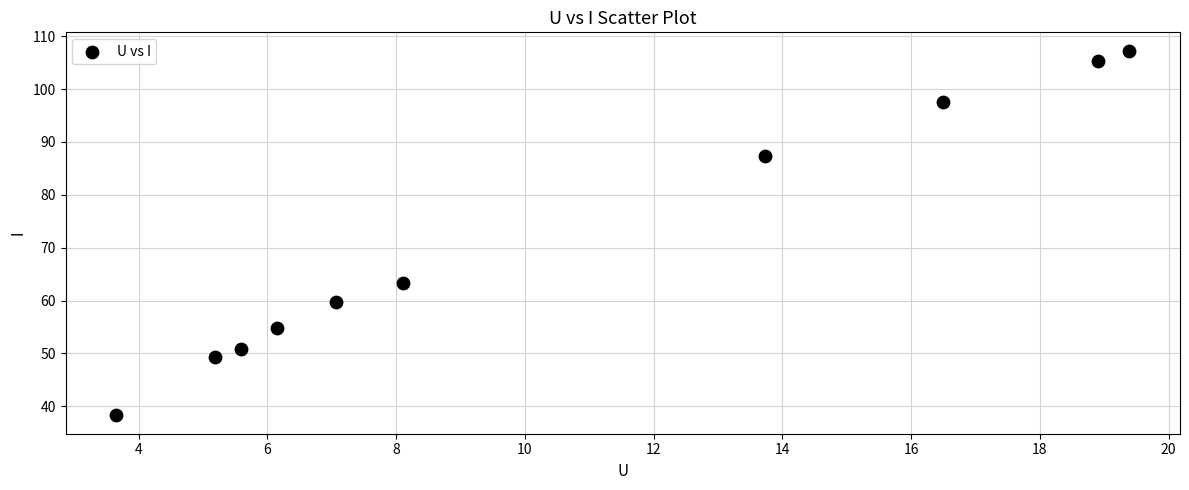

What is the average Y value?

71.4